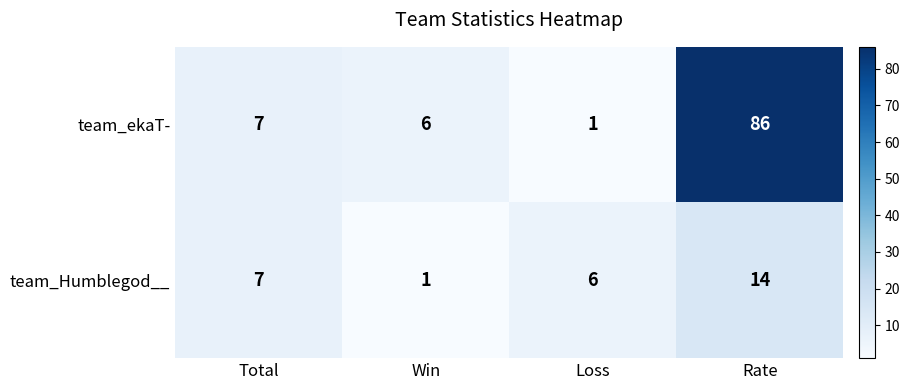

What is the sum of the team_Humblegod__ values at Rate and Loss?

20